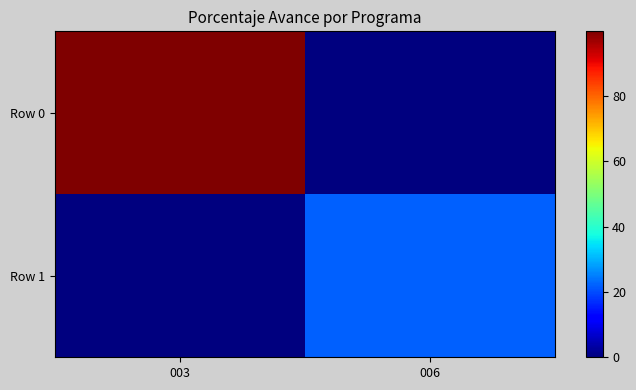

How many series are shown in this chart?

2